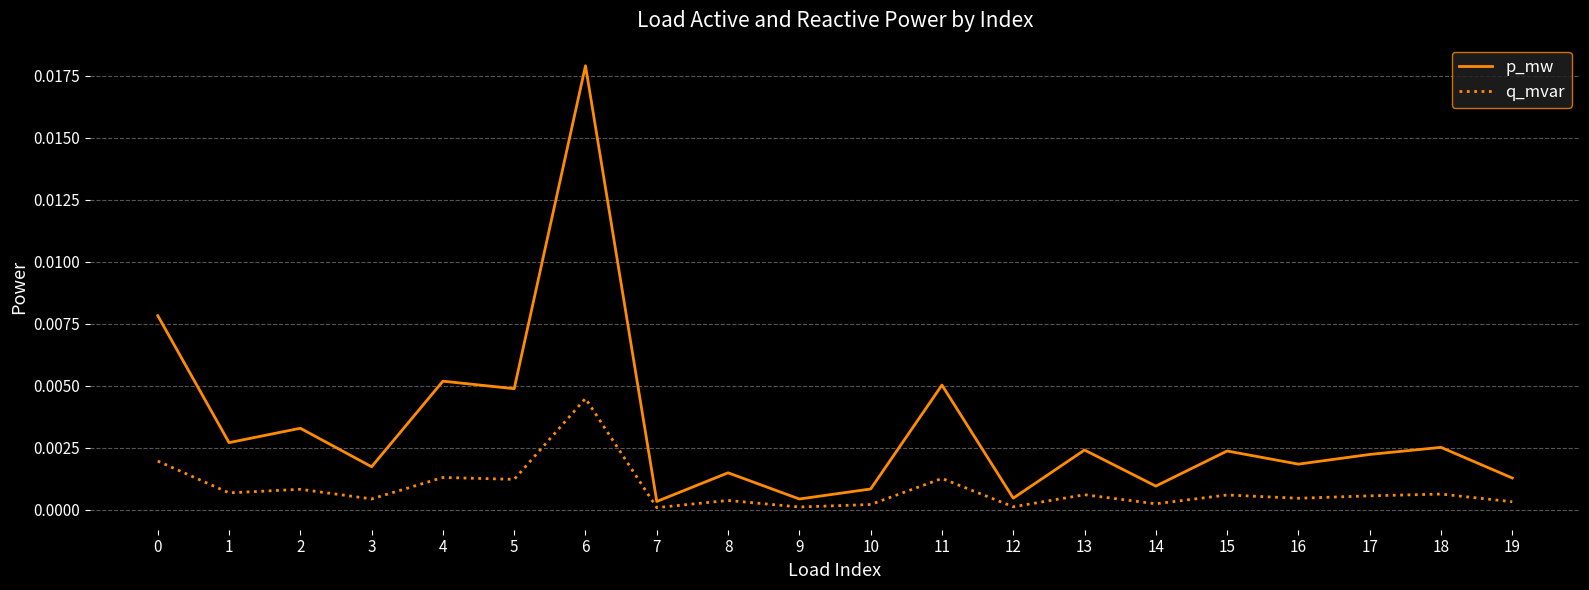

True or false: p_mw and q_mvar cross at least once.

False